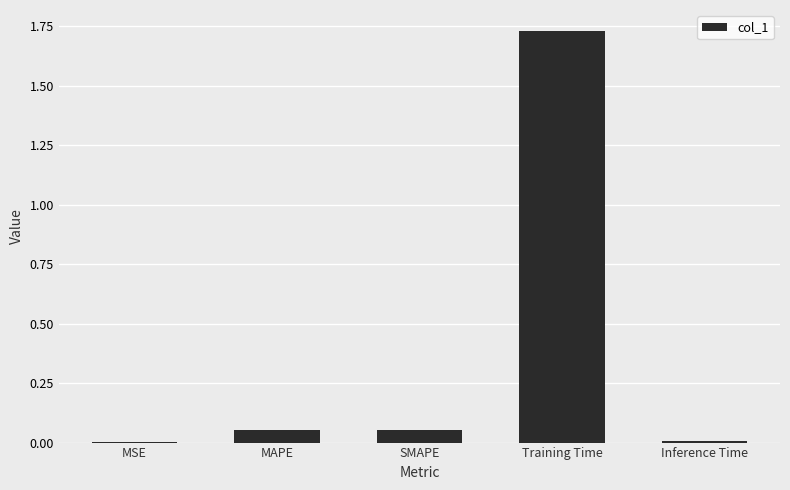

Is it true that the value at Training Time is 1.1?

False